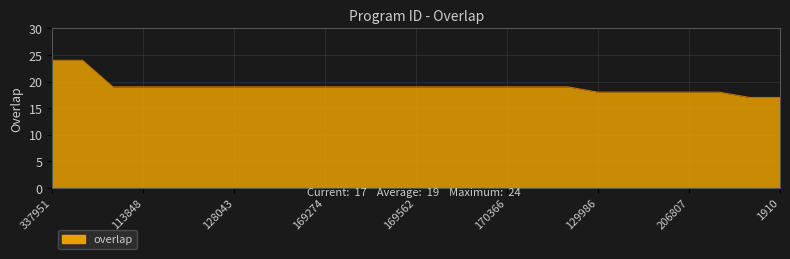

What is the maximum value shown in the chart?

24